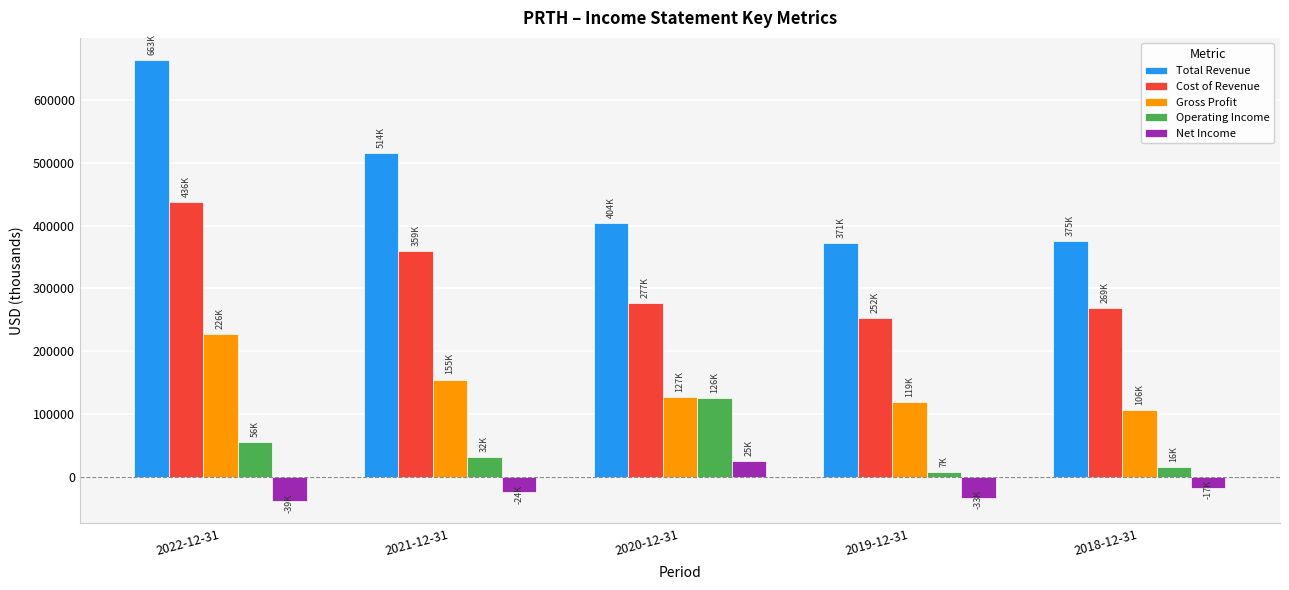

What is the difference between the Gross Profit values at 2019-12-31 and 2021-12-31?

35700